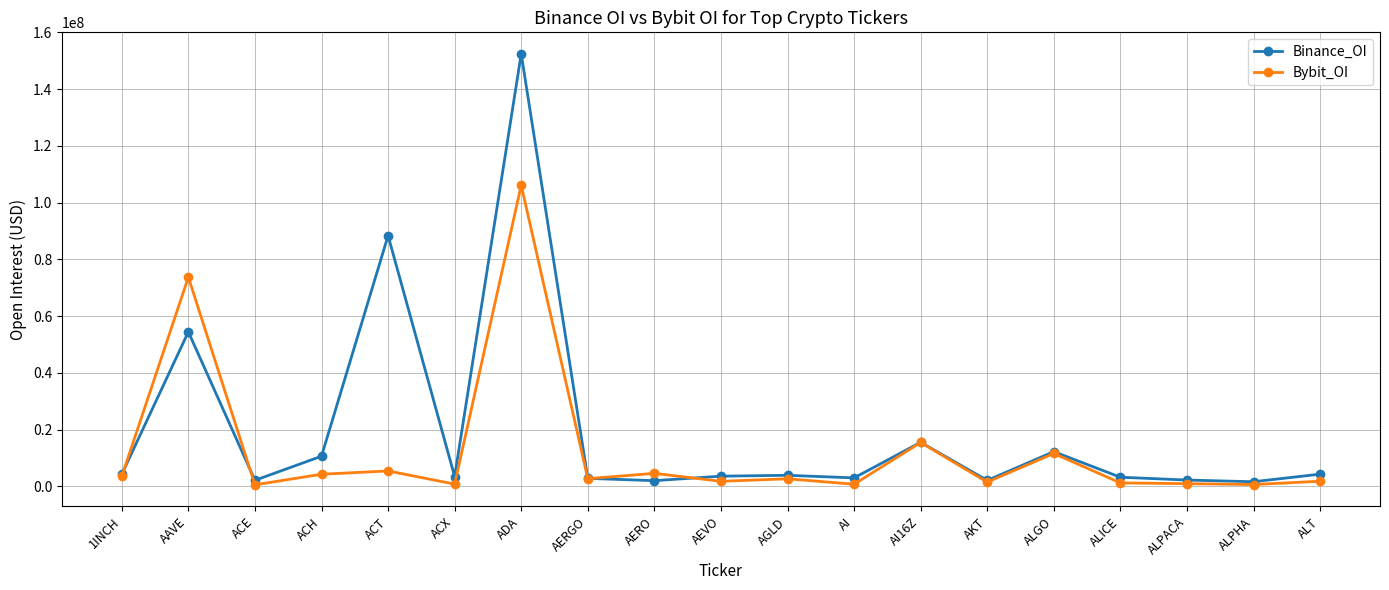

What is the lowest value of the Bybit_OI series?

556313